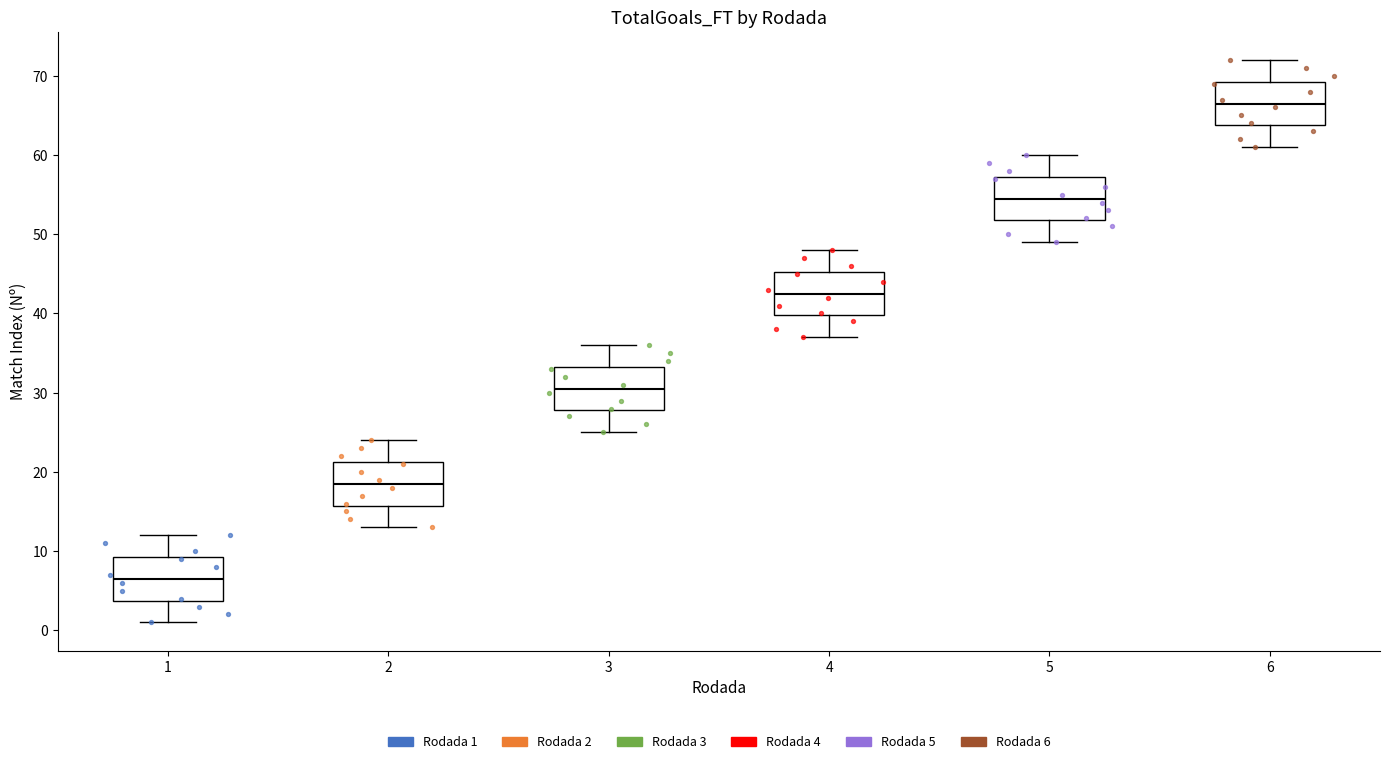

Reading left to right, read every box against the y-axis: the position of its median line, the range the box covers, and the ends of its whiskers. The values are not printed on the chart, so give them approximately, as read against the axis.

1: median 7, box 4 to 9, whiskers 1 to 12
2: median 19, box 16 to 21, whiskers 13 to 24
3: median 31, box 28 to 33, whiskers 25 to 36
4: median 43, box 40 to 45, whiskers 37 to 48
5: median 55, box 52 to 57, whiskers 49 to 60
6: median 67, box 64 to 69, whiskers 61 to 72